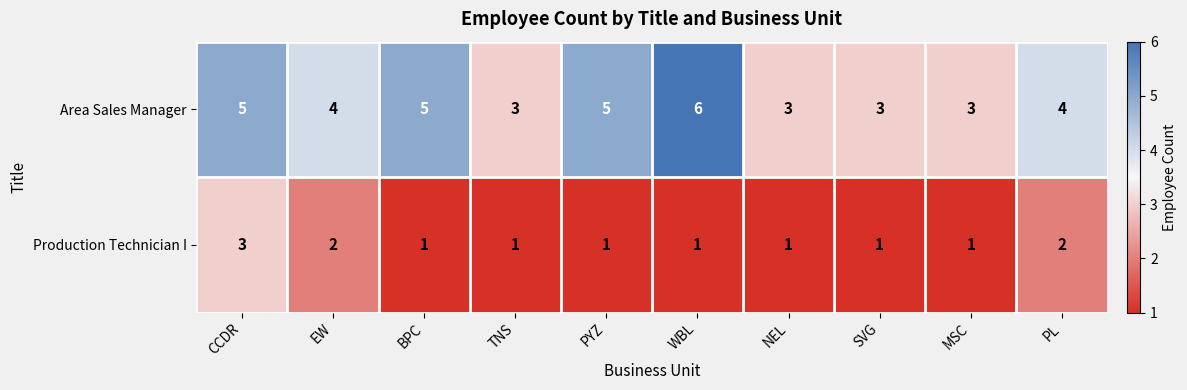

Which series has the largest range (max minus min)?

Area Sales Manager